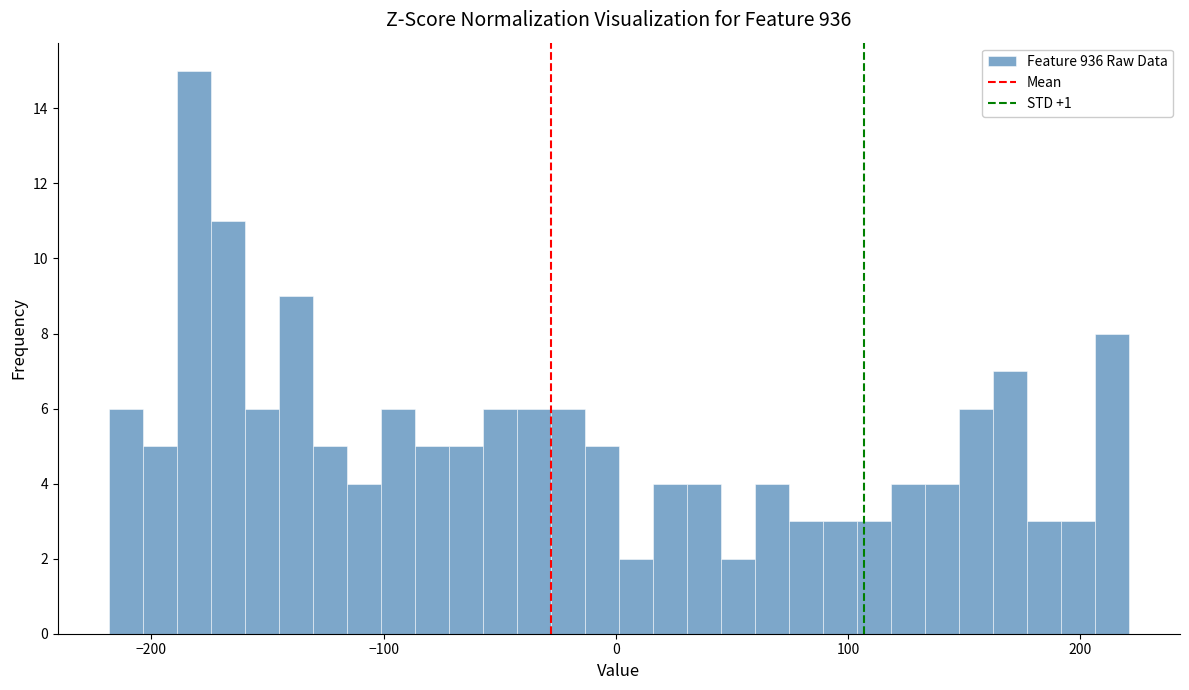

Around what value on the x-axis is the tallest bar? Give the approximate position of its centre, as read against the axis.

-180